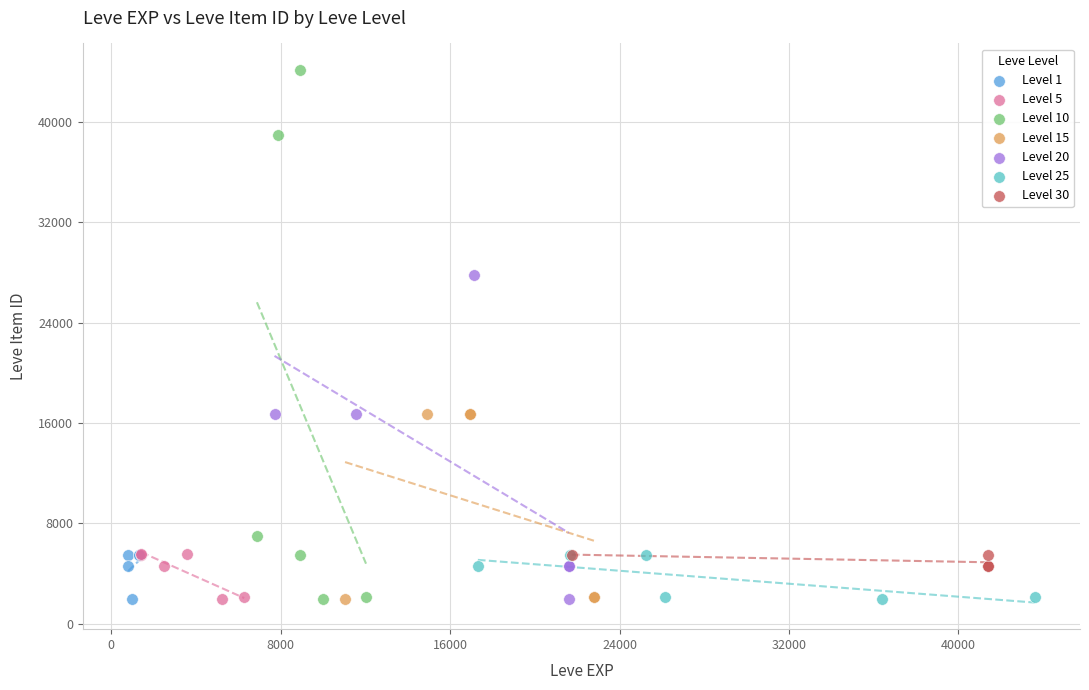

Which series has the widest spread of Y values?

Level 10